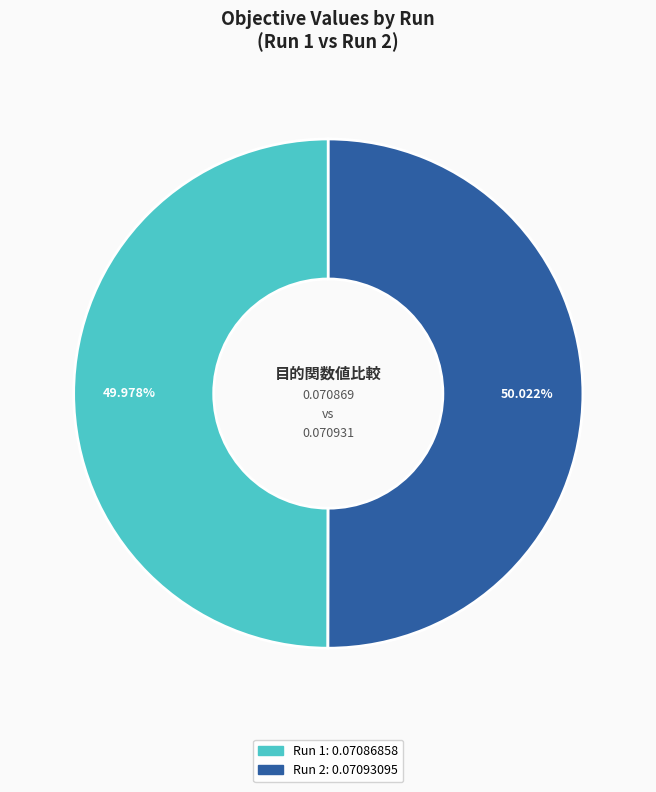

To the nearest percent, what is the average slice percentage?

50%